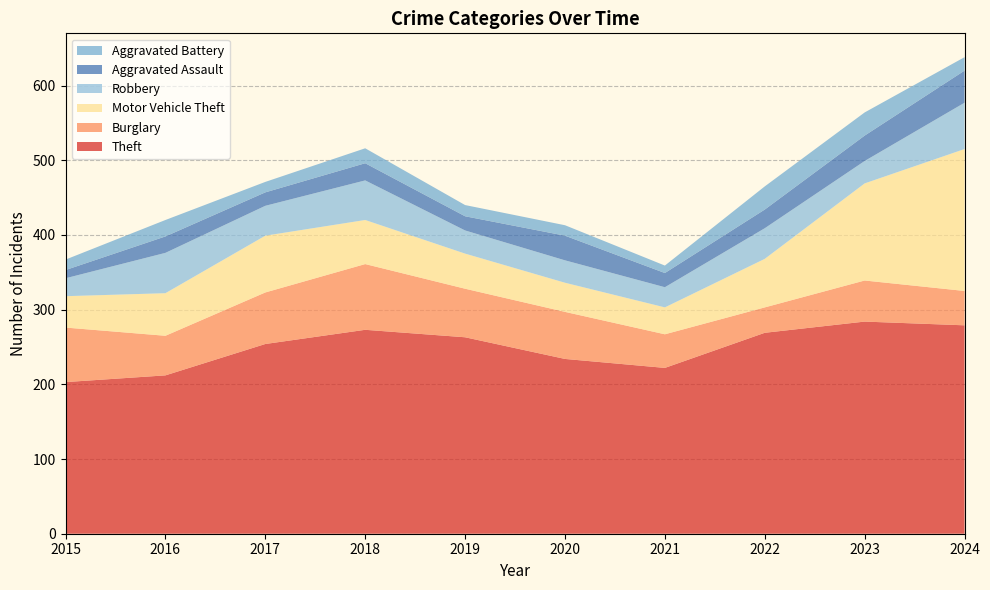

Reading left to right, transcribe all the data shown in this chart.

Theft: 203	212	254	273	263	234	222	269	284	279
Burglary: 73	53	69	88	65	63	45	34	55	46
Motor Vehicle Theft: 42	57	76	59	47	39	36	65	130	190
Robbery: 24	54	40	53	31	30	27	41	30	62
Aggravated Assault: 11	22	18	23	19	33	19	25	34	43
Aggravated Battery: 14	22	14	20	15	14	10	31	31	18